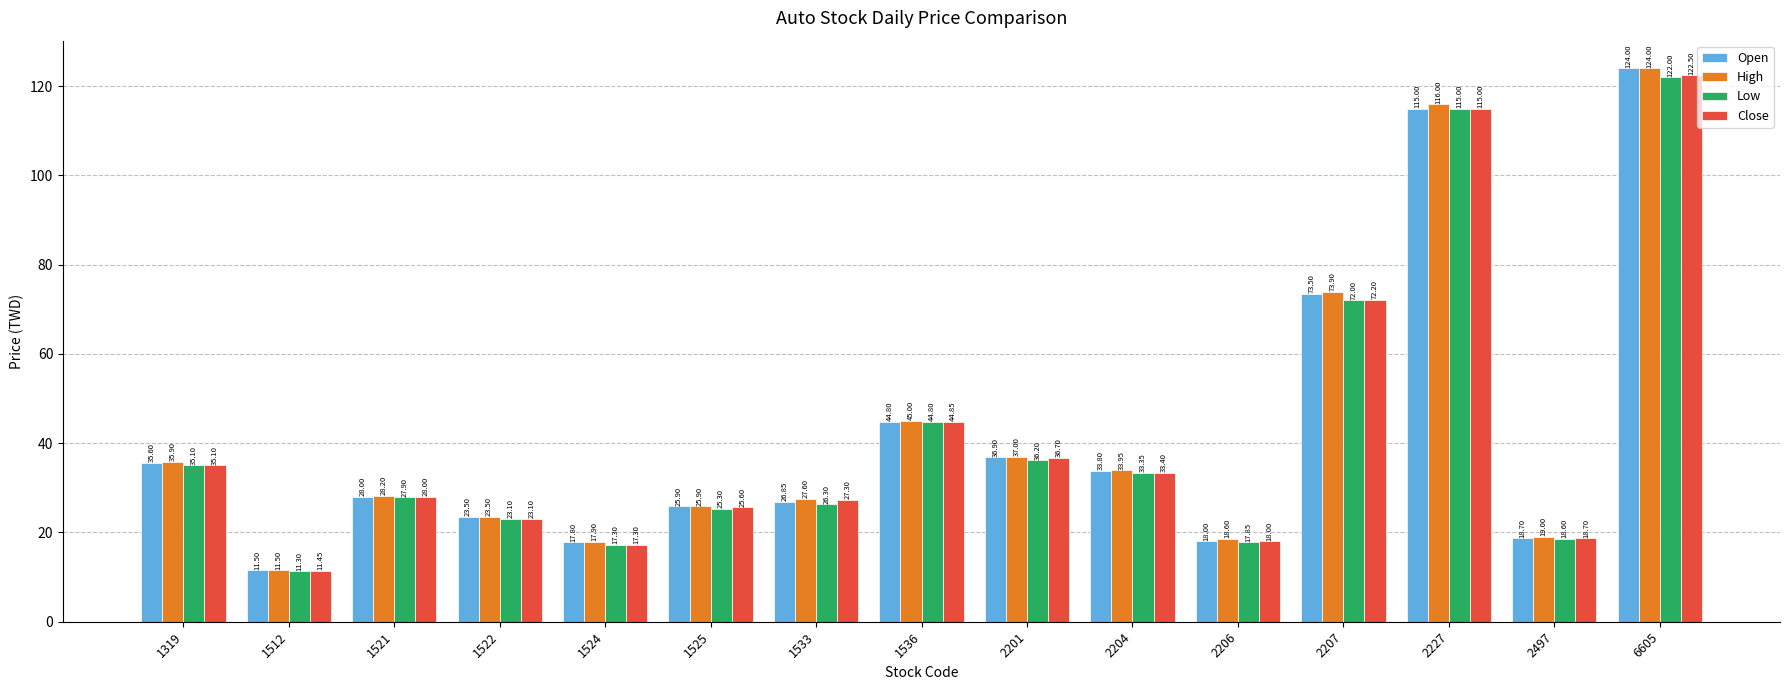

Are the bars grouped side by side (vs. stacked)?

Yes